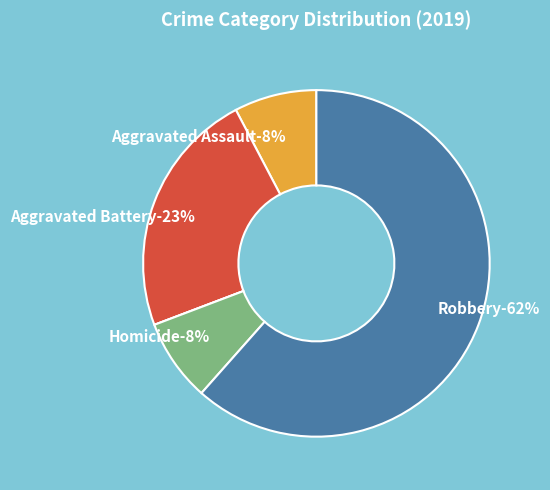

Is there a majority slice in this chart?

Yes